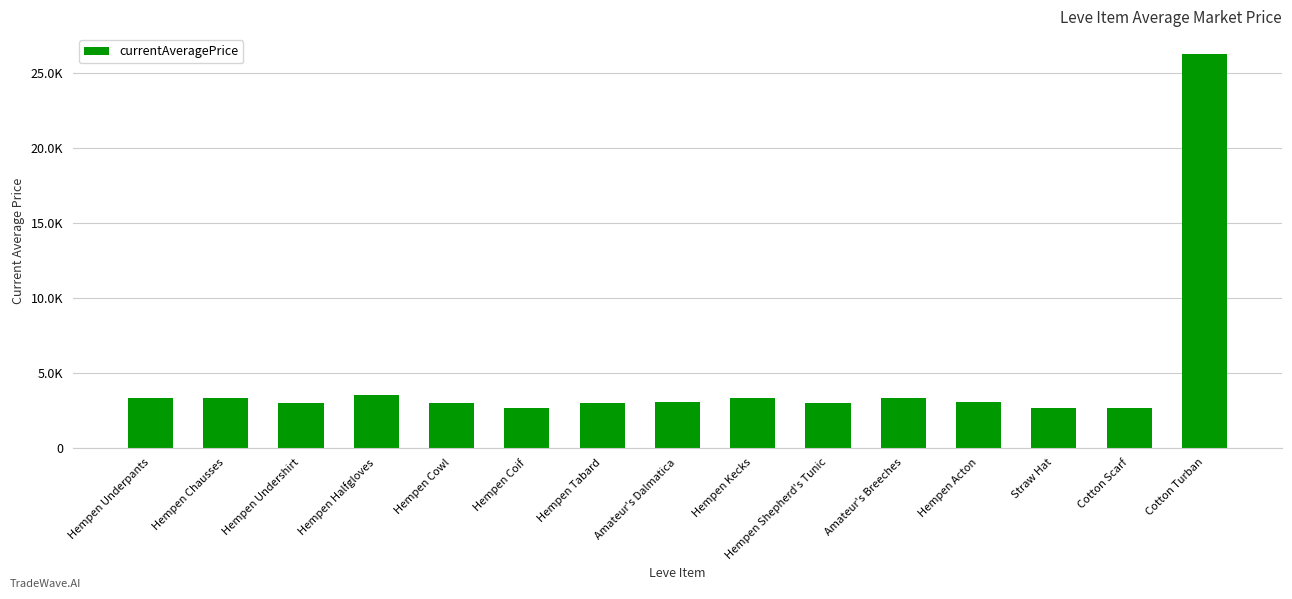

What is the difference between the values at Hempen Shepherd's Tunic and Hempen Coif?

340